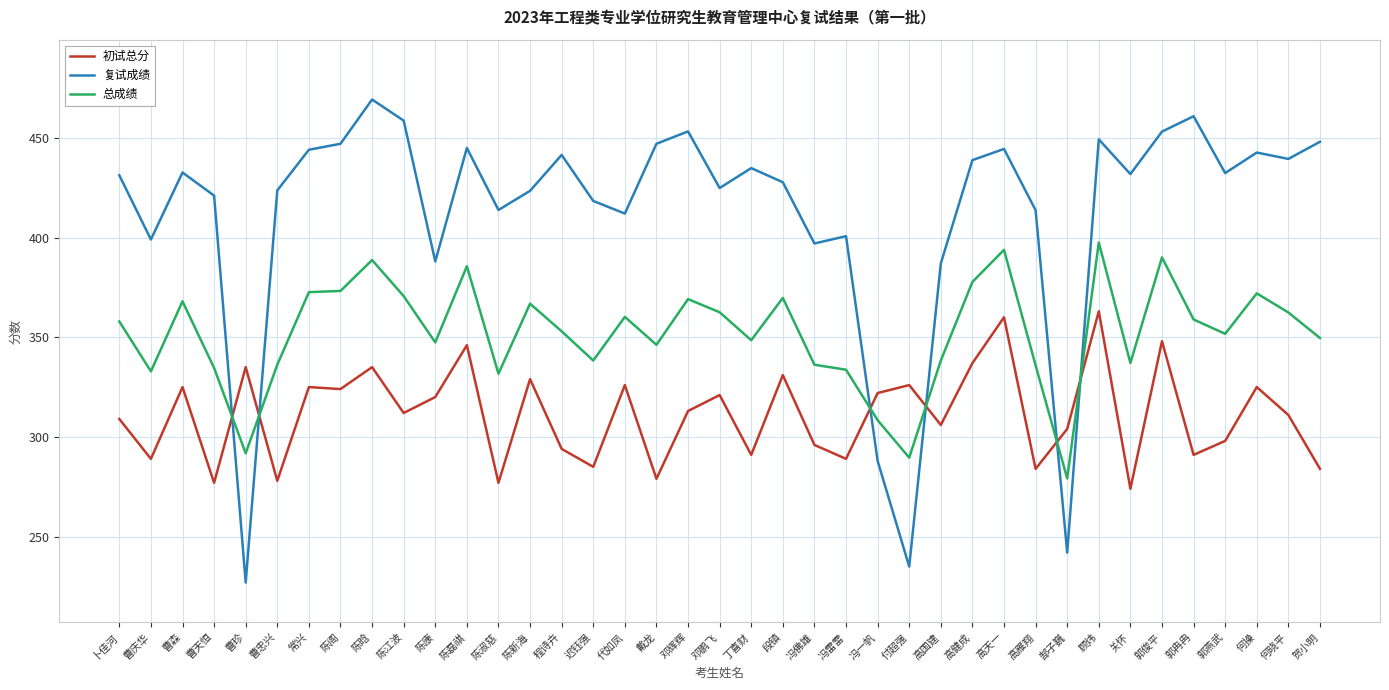

What is the sum of the 总成绩 values at 陈阁 and 高雁翔?

709.1